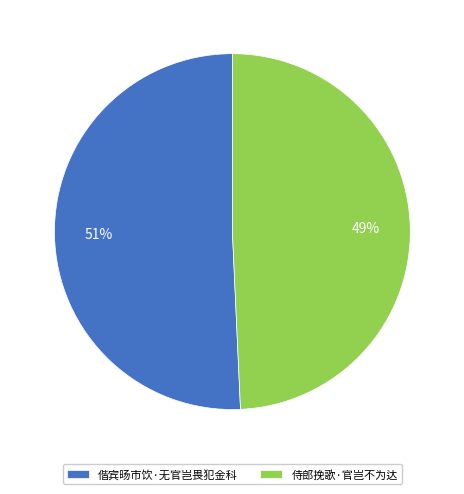

How many segments does this pie chart have?

2